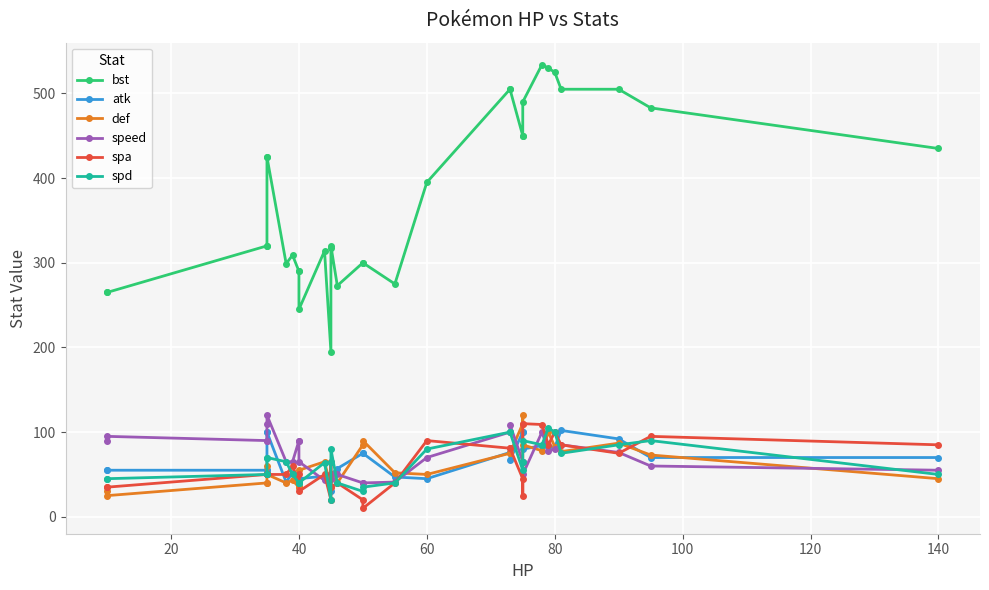

What are all the series names shown in the legend?

bst, atk, def, speed, spa, spd